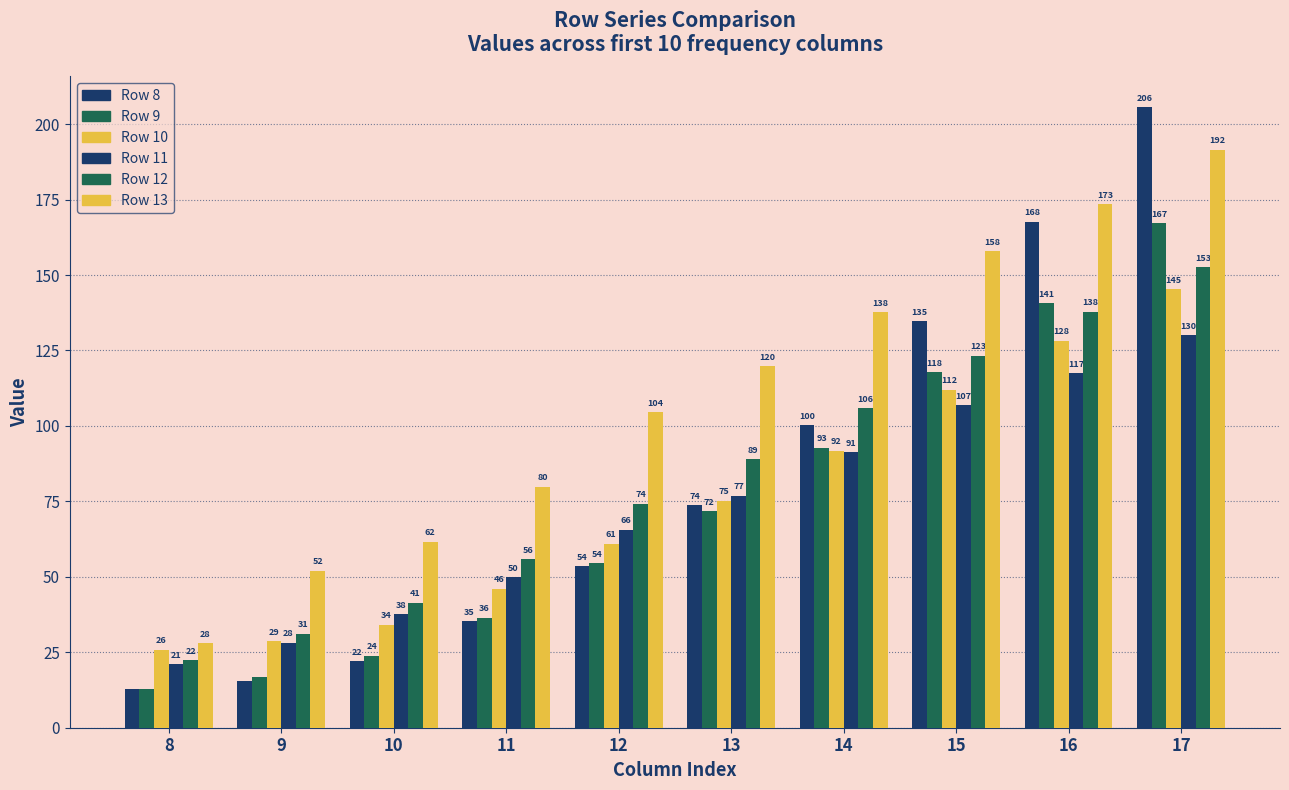

How many distinct data groups are displayed?

6